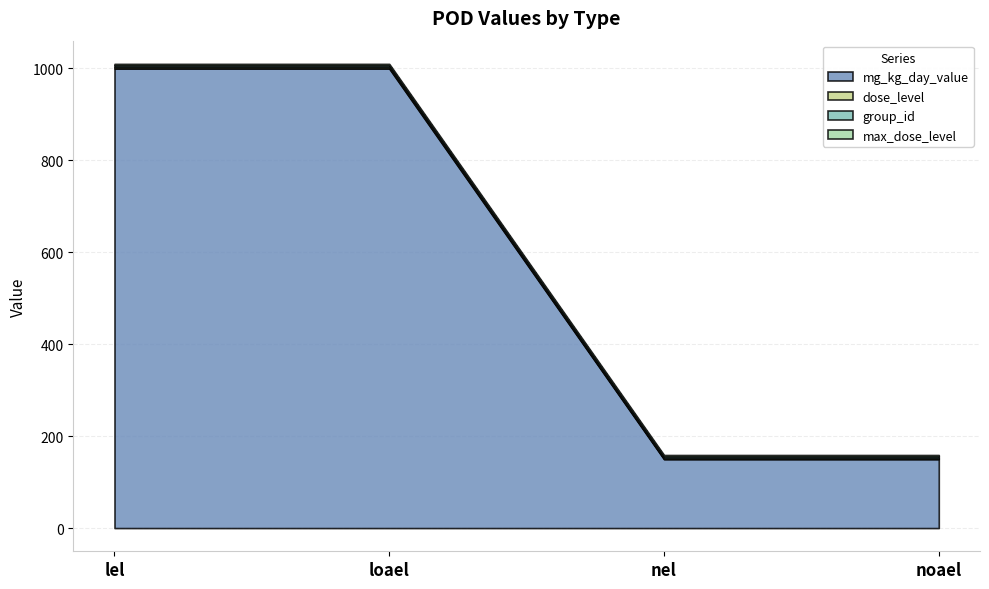

The mg_kg_day_value series shows 150 at noael. True or false?

True